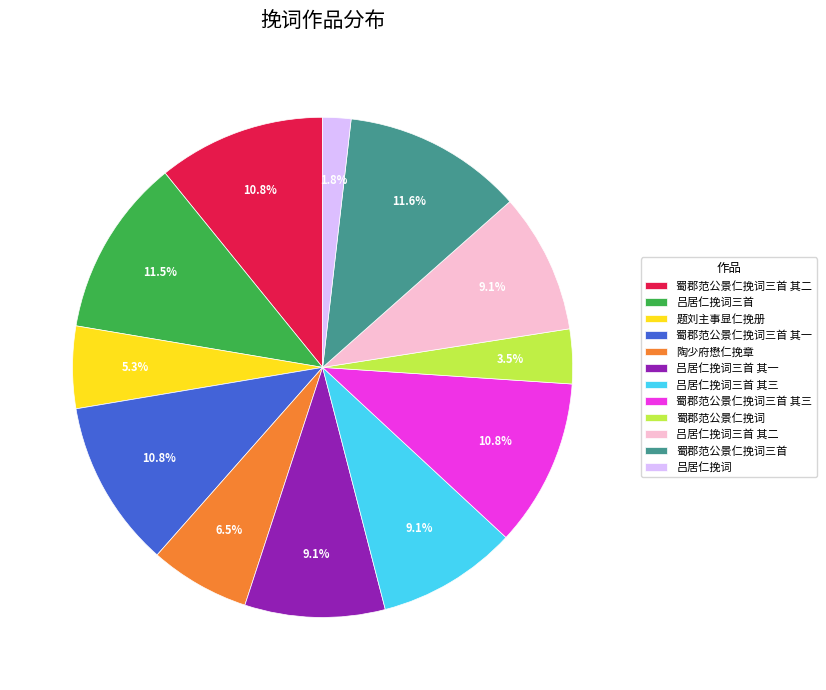

Combined, what portion of the pie is 陶少府懋仁挽章 and 蜀郡范公景仁挽词三首 其一?

17.3%